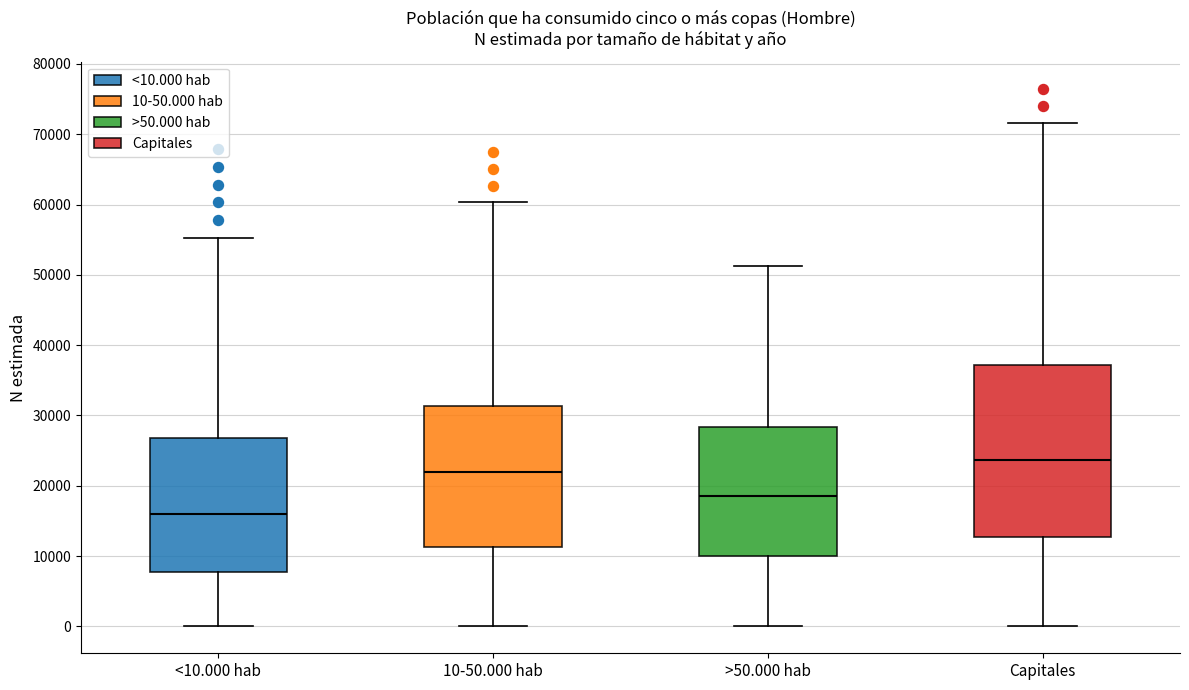

Reading left to right, read every box against the y-axis: the position of its median line, the range the box covers, and the ends of its whiskers. The values are not printed on the chart, so give them approximately, as read against the axis.

<10.000 hab: median 16000, box 8000 to 27000, whiskers 0 to 55000
10-50.000 hab: median 22000, box 11000 to 31000, whiskers 0 to 60000
>50.000 hab: median 19000, box 10000 to 28000, whiskers 0 to 51000
Capitales: median 24000, box 13000 to 37000, whiskers 0 to 72000